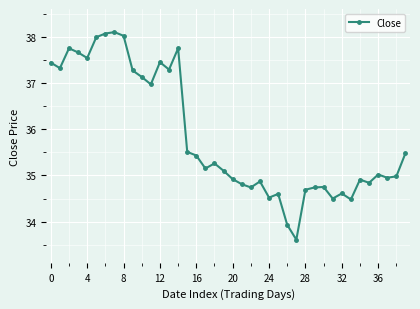

What is the value of the 2nd point from the left?

37.3